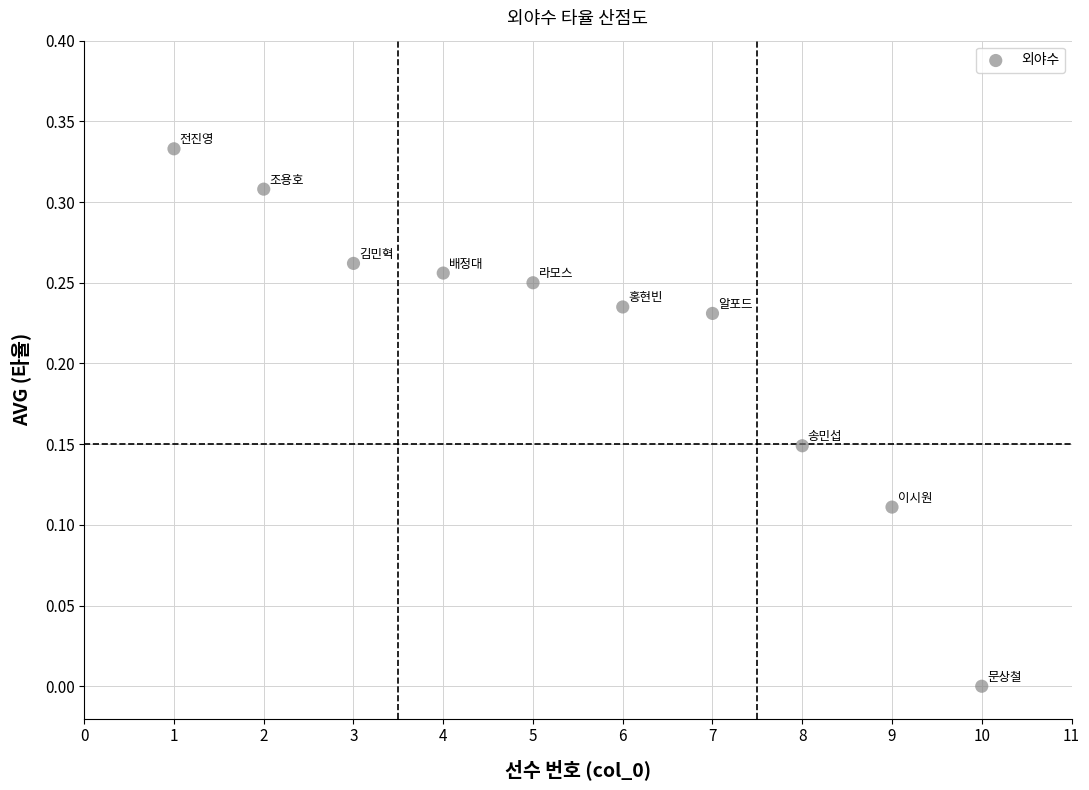

What is the average X value?

5.5